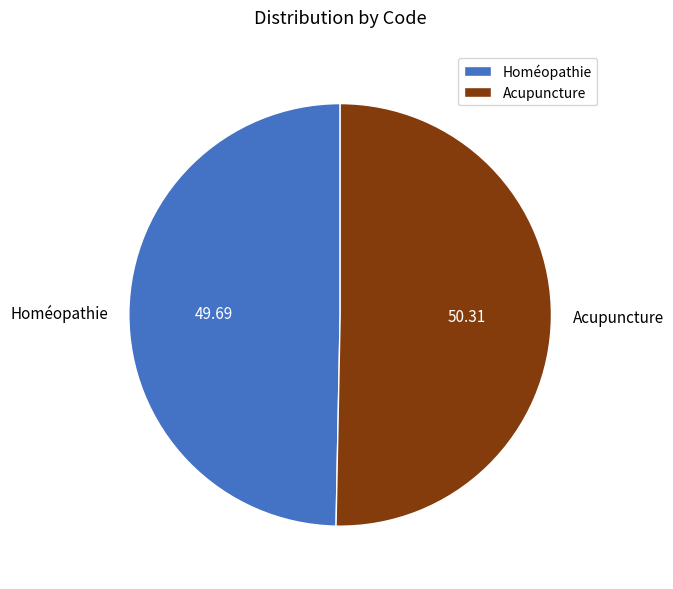

Rank the categories by value from highest to lowest.

Acupuncture, Homéopathie